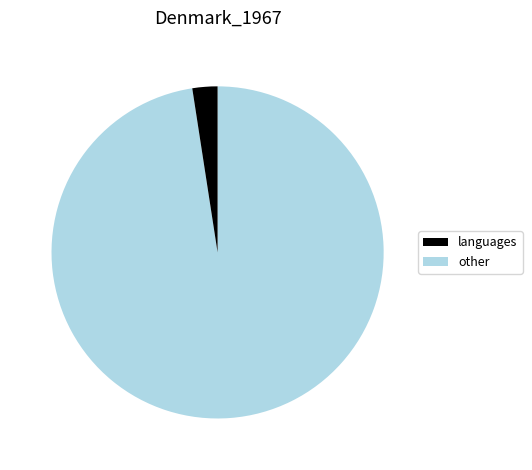

Is there any slice that represents more than half of the pie?

Yes